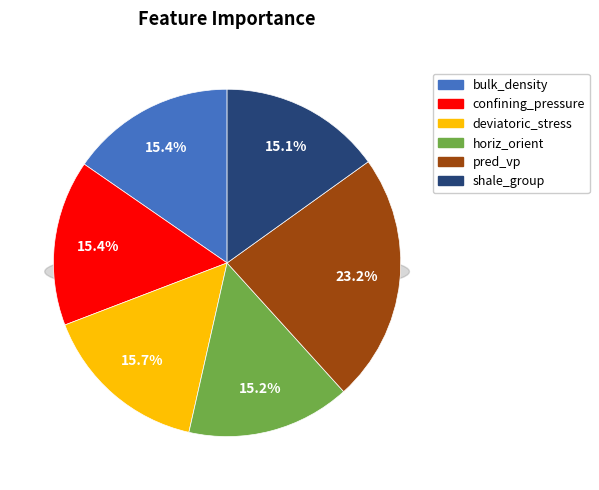

Is there any slice that represents more than half of the pie?

No